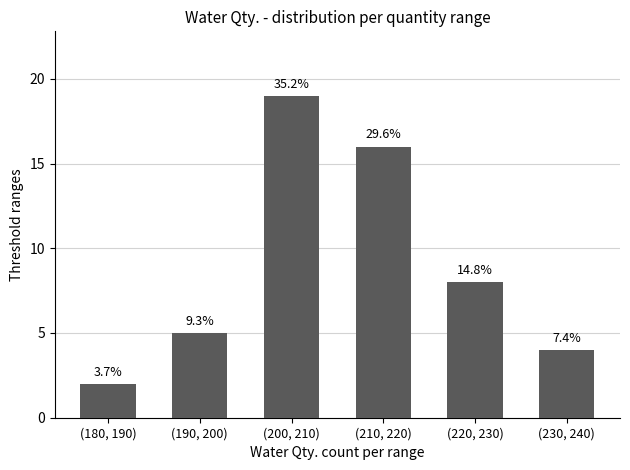

How many bars are there in total?

6